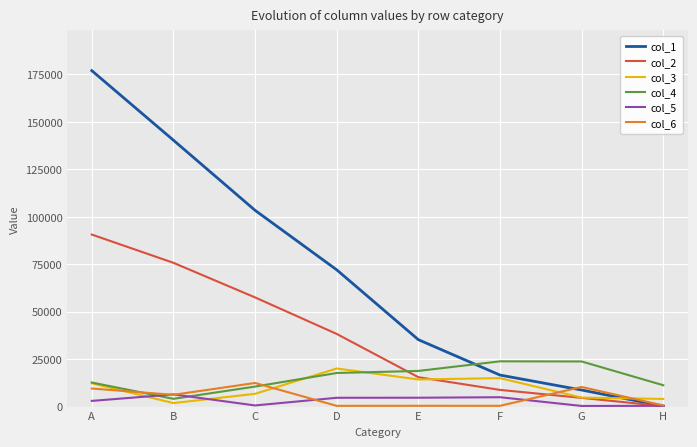

What is the maximum value shown in the chart?

176998